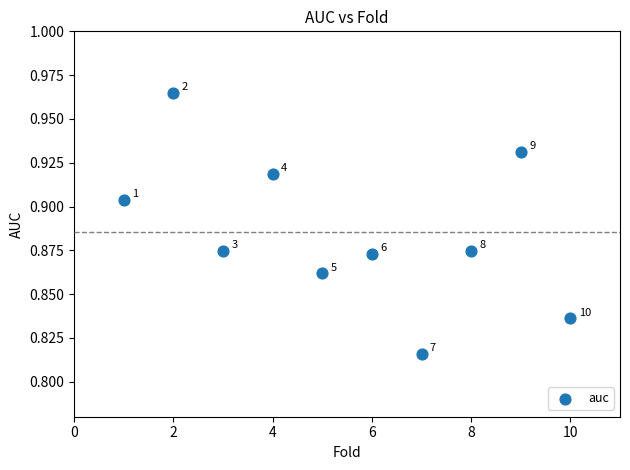

What is the average X value?

5.5